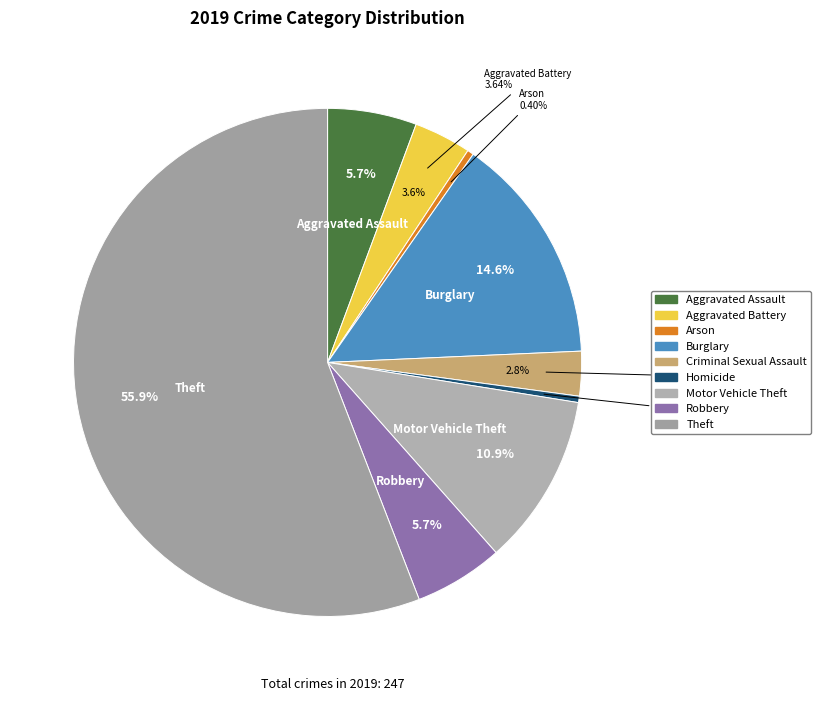

Which slice is the smallest?

Arson